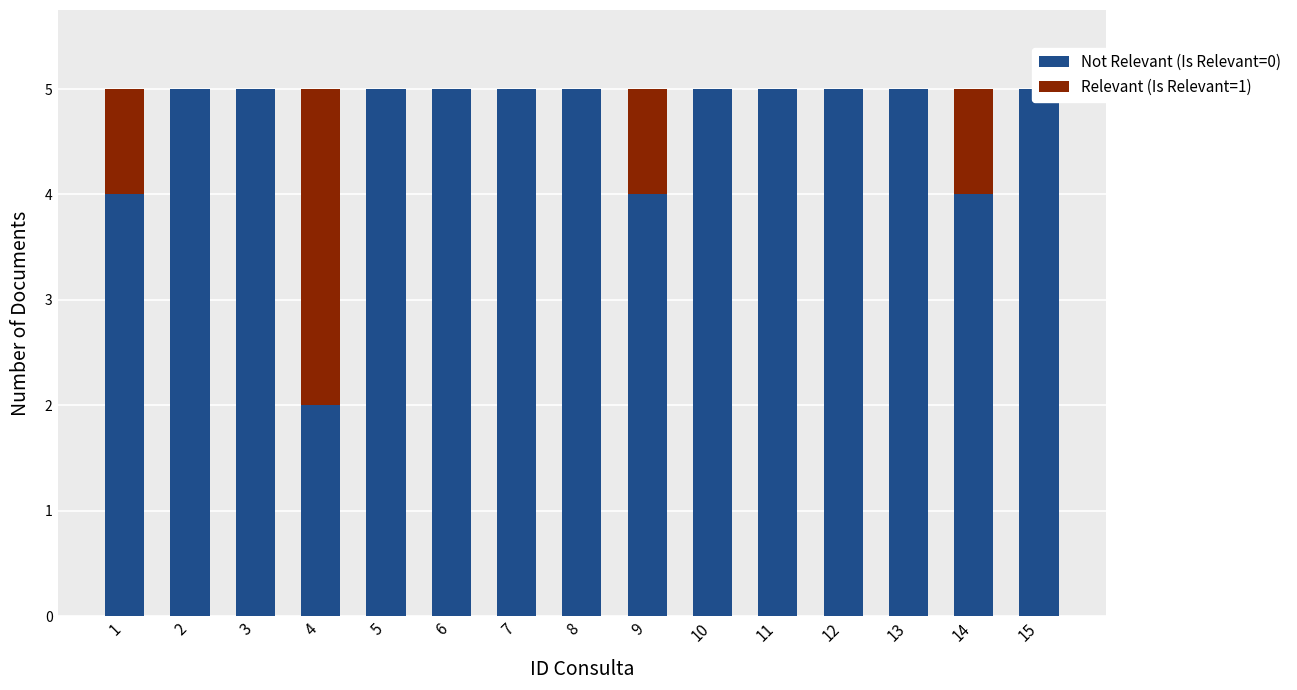

Reading left to right, transcribe all the data shown in this chart.

Not Relevant (Is Relevant=0): 4	5	5	2	5	5	5	5	4	5	5	5	5	4	5
Relevant (Is Relevant=1): 1	0	0	3	0	0	0	0	1	0	0	0	0	1	0